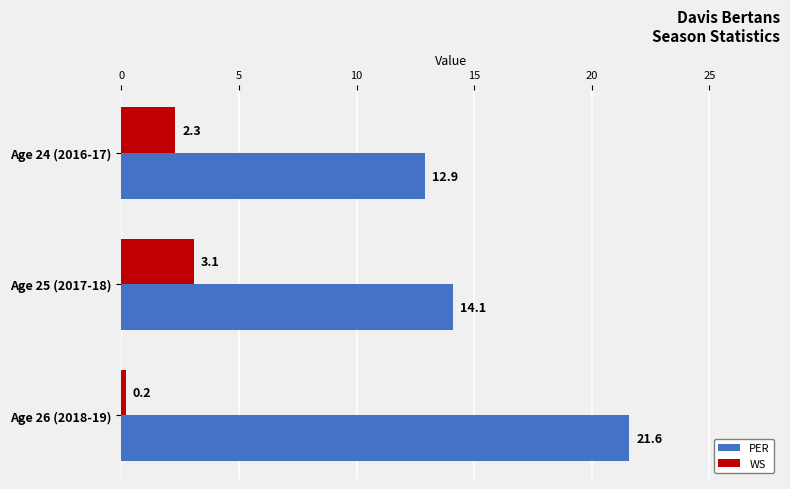

How many values in the WS series are below 2?

1